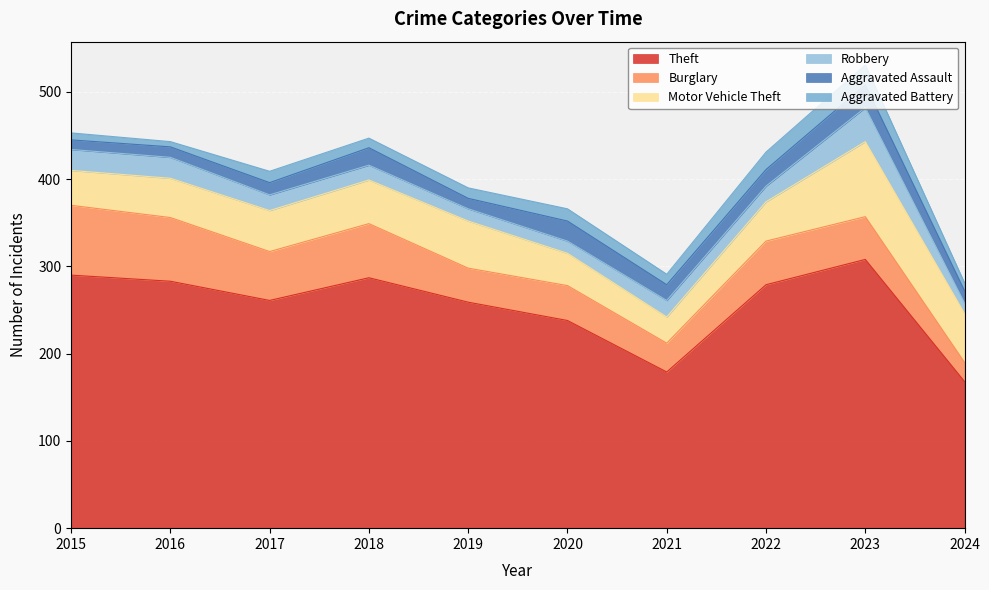

Reading right to left, transcribe all the data shown in this chart.

Theft: 168	308	279	179	238	259	287	261	283	290
Burglary: 22	49	50	33	40	39	62	56	73	80
Motor Vehicle Theft: 56	86	45	30	37	54	50	47	45	40
Robbery: 12	39	18	19	14	14	17	18	24	24
Aggravated Assault: 14	26	19	18	23	12	20	14	12	11
Aggravated Battery: 9	23	20	12	14	12	11	13	6	8